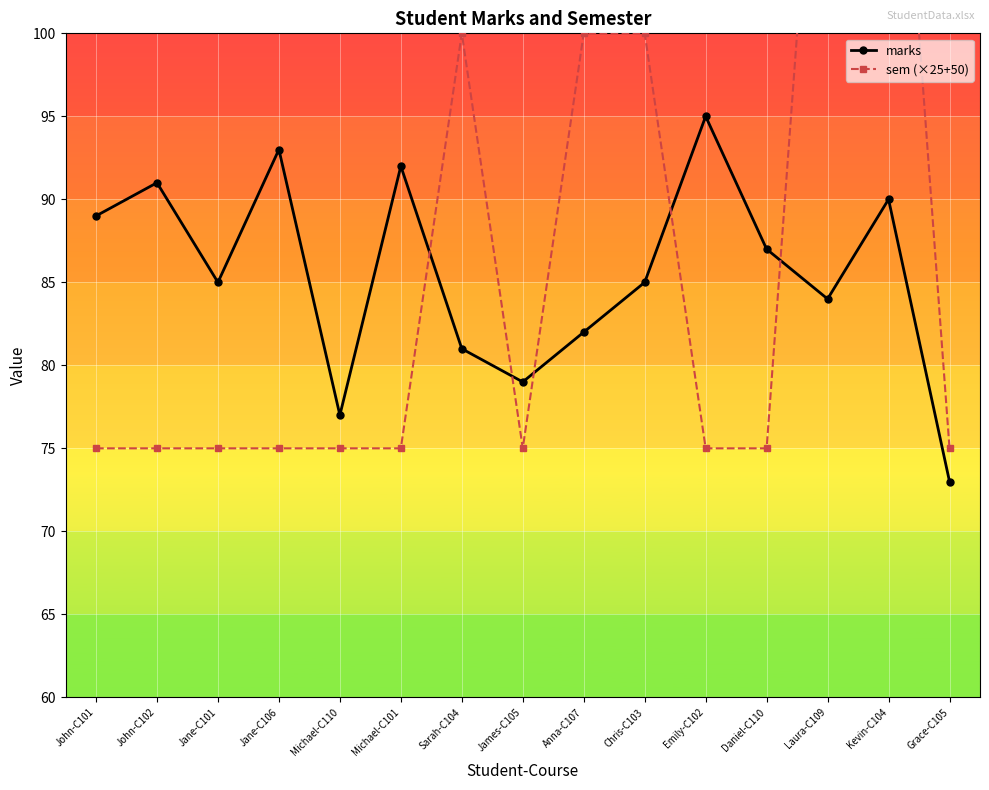

How many interior local peaks does the marks series have?

5